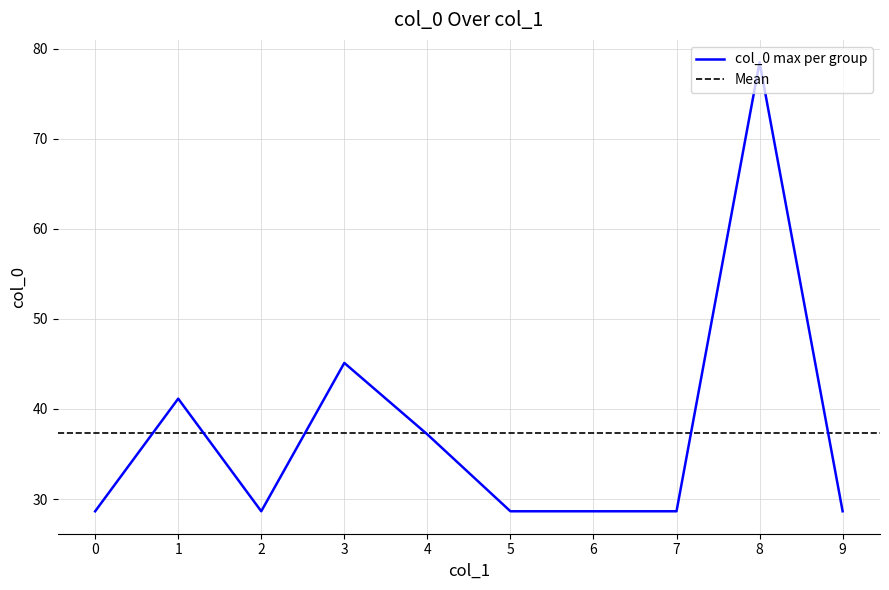

Where is the first local minimum?

2